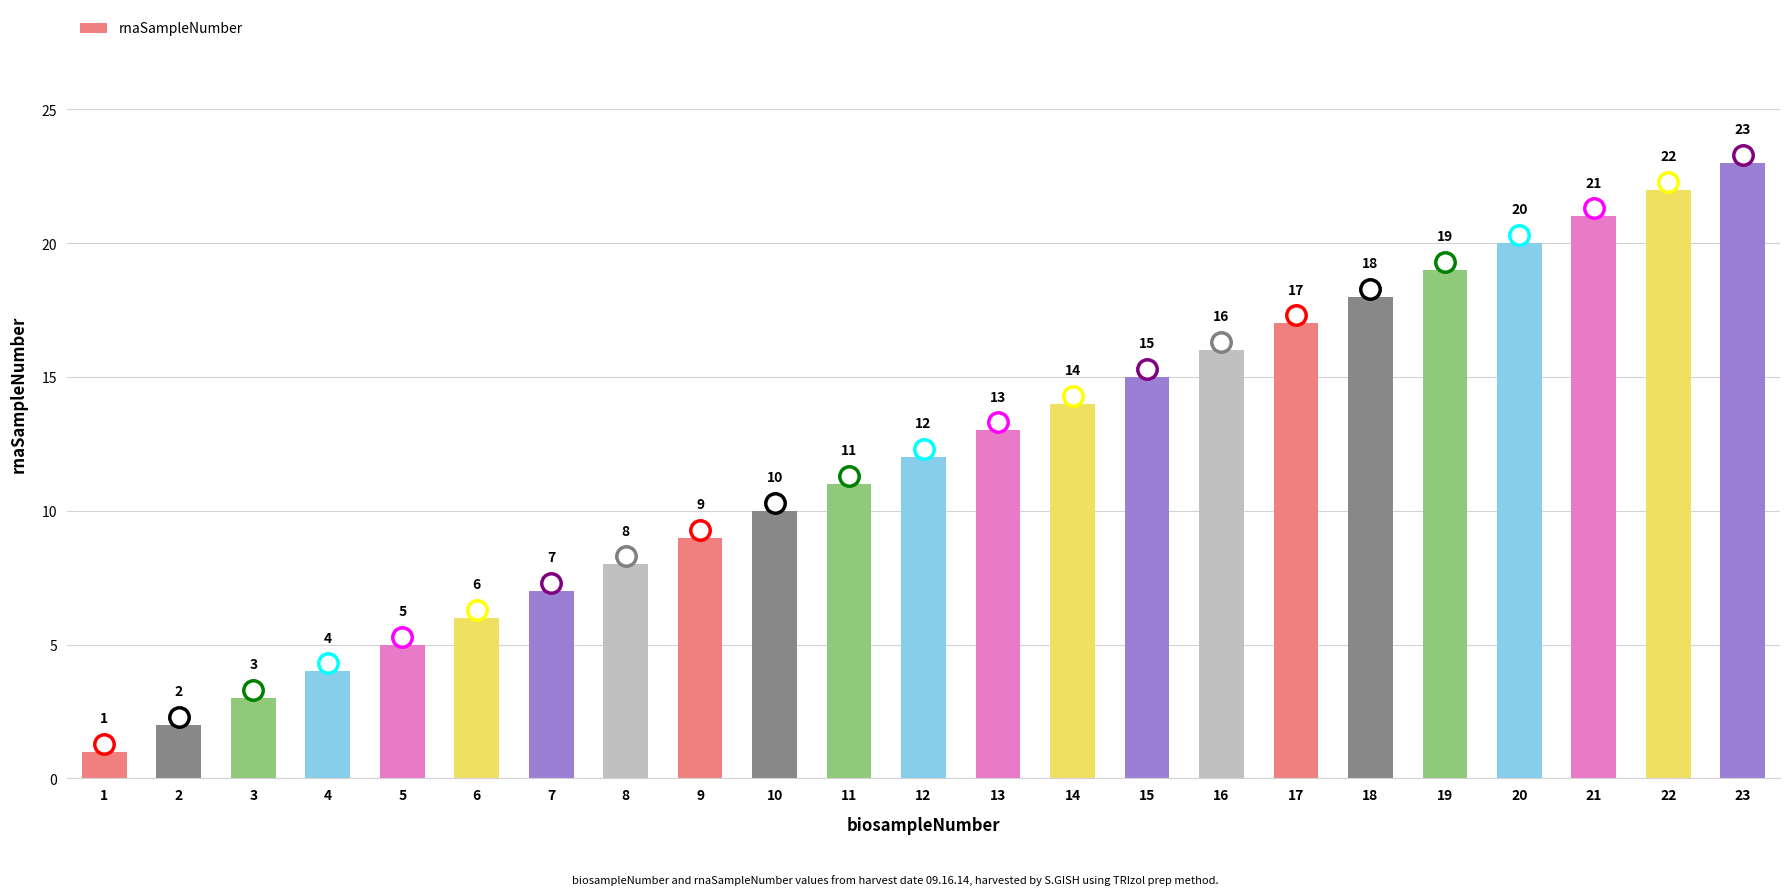

Count the number of categories in the chart.

23